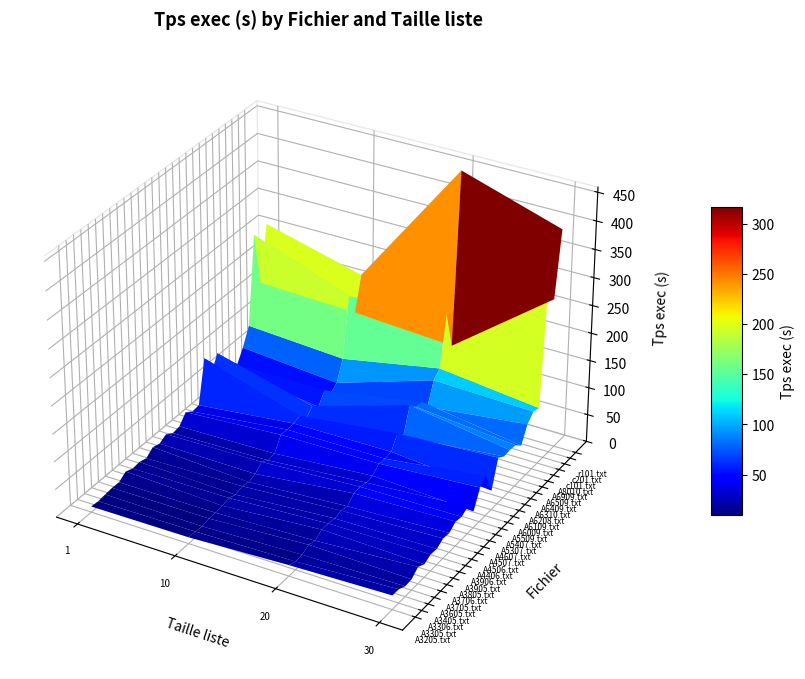

Rank the categories by A3405.txt value from highest to lowest.

2, 3, 1, 0